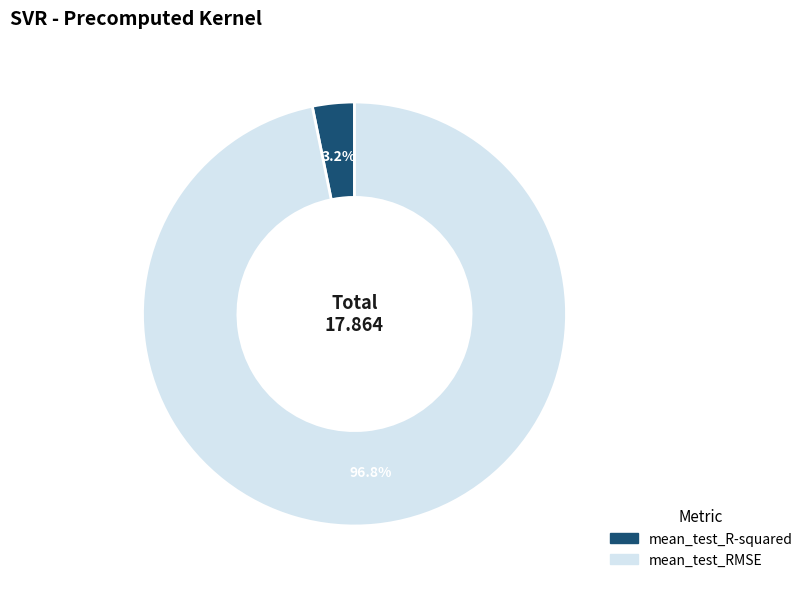

To the nearest percent, what is the average slice percentage?

50%